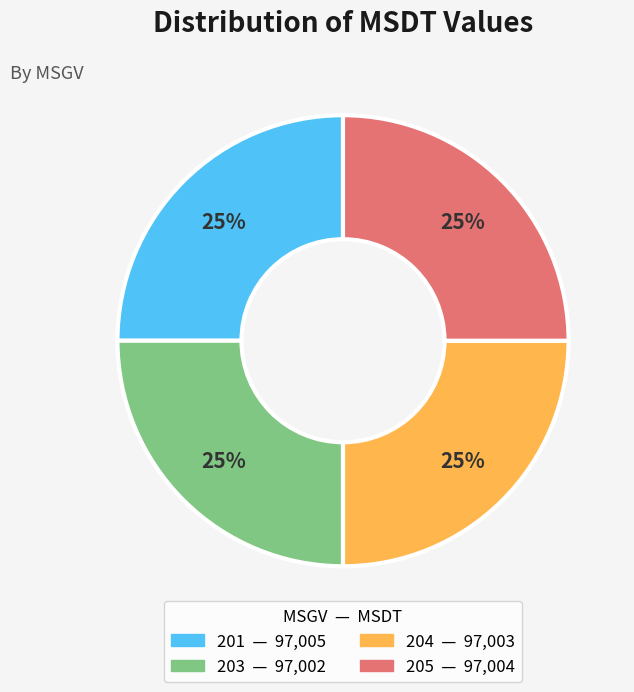

What is the ratio of the value at 204 to the value at 201?

1.0